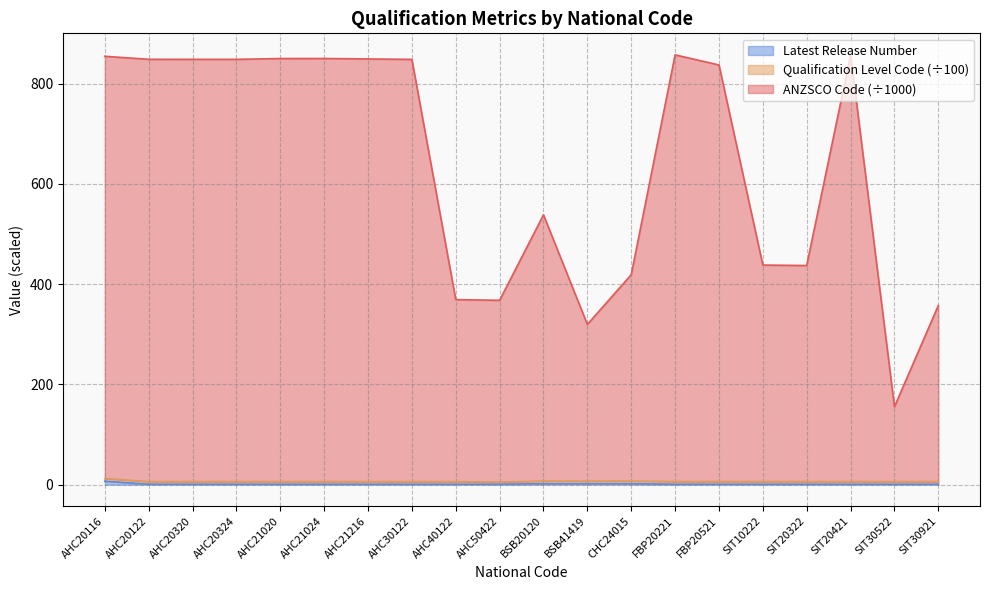

True or false: ANZSCO Code and Latest Release Number intersect in this chart.

False